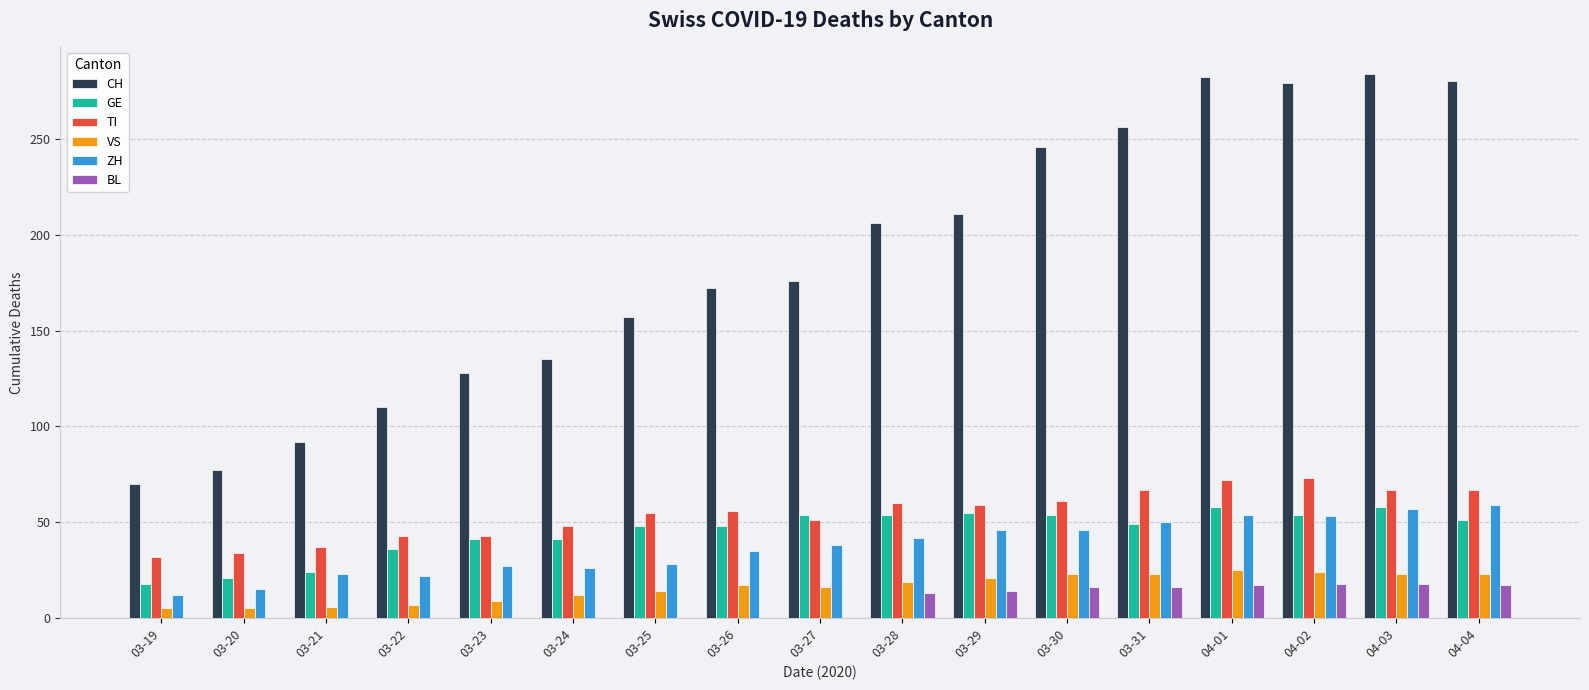

Which series changed the most between 03-21 and 03-31?

CH